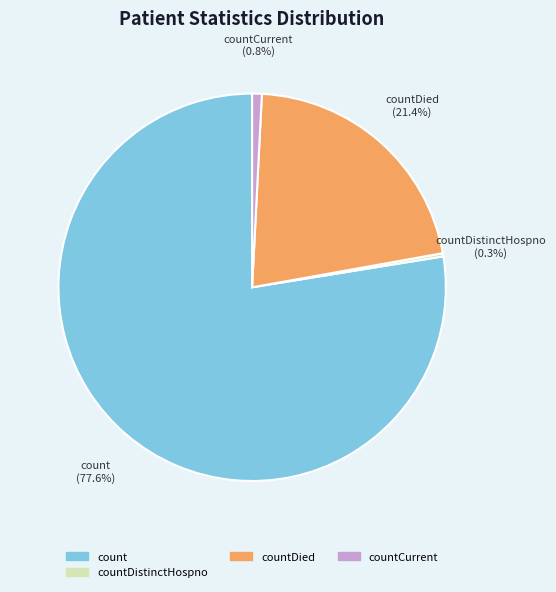

Which has a higher value, countCurrent or countDied?

countDied